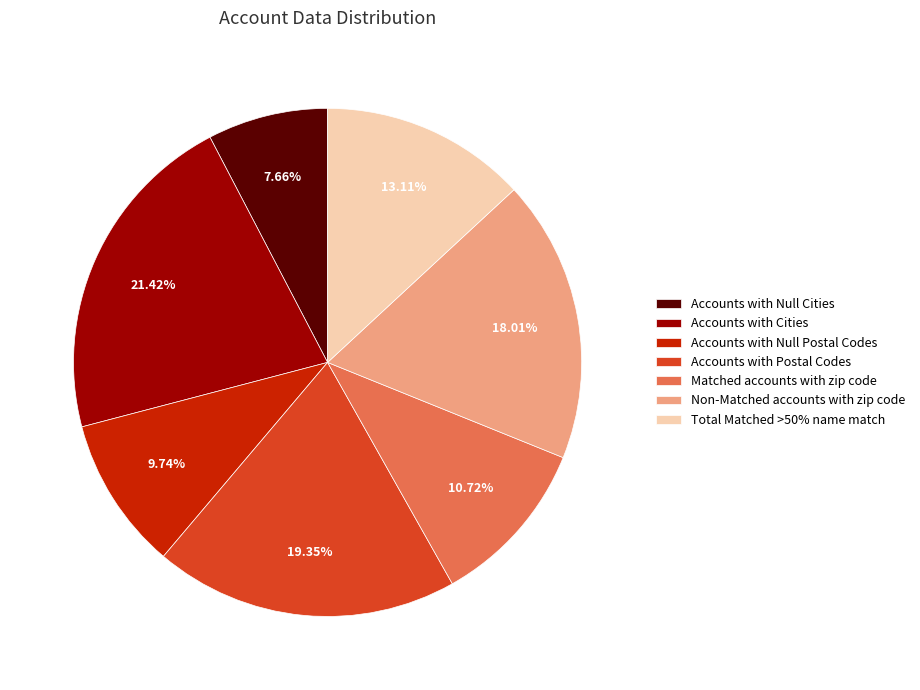

To the nearest percent, what is the average slice percentage?

14%